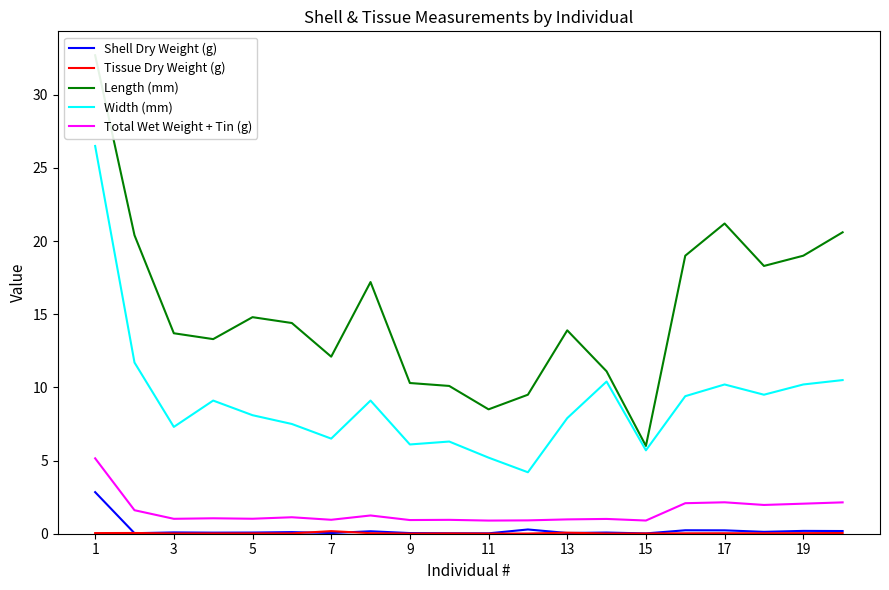

True or false: Total Wet Weight + Tin (g) has a value of 0.9 at 11.

True